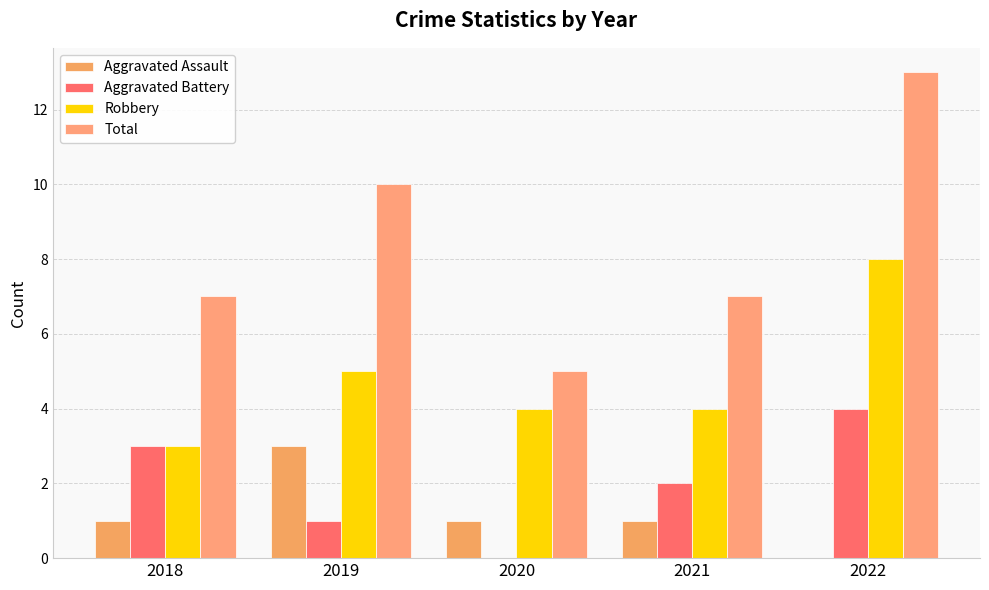

What is the value of the Aggravated Assault bar at the 1st from the left?

1